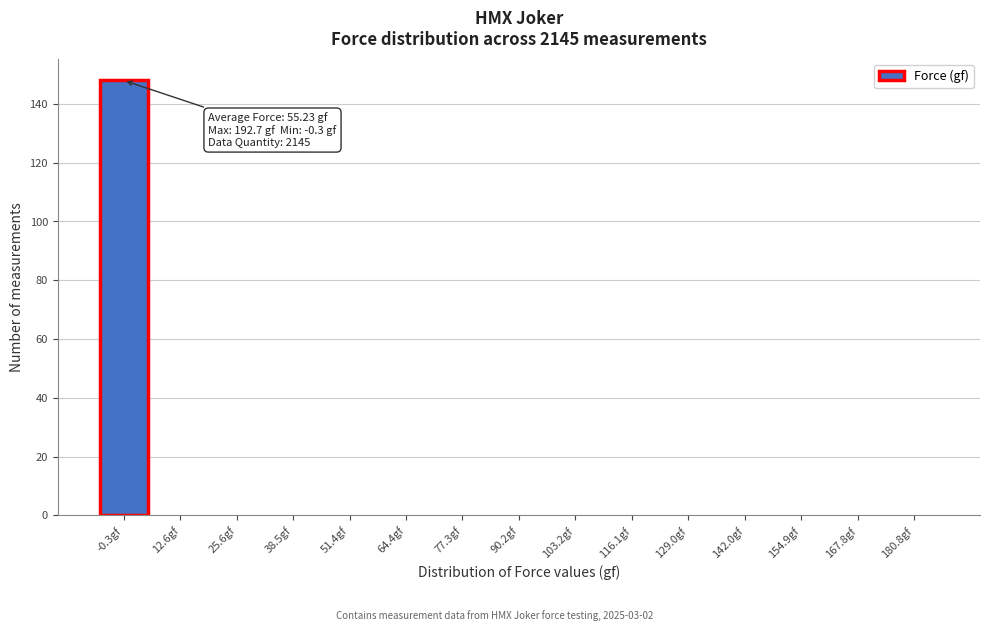

Reading left to right, what are all the values shown in this chart?

-0.3gf=148	12.6gf=0	25.6gf=0	38.5gf=0	51.4gf=0	64.4gf=0	77.3gf=0	90.2gf=0	103.2gf=0	116.1gf=0	129.0gf=0	142.0gf=0	154.9gf=0	167.8gf=0	180.8gf=0